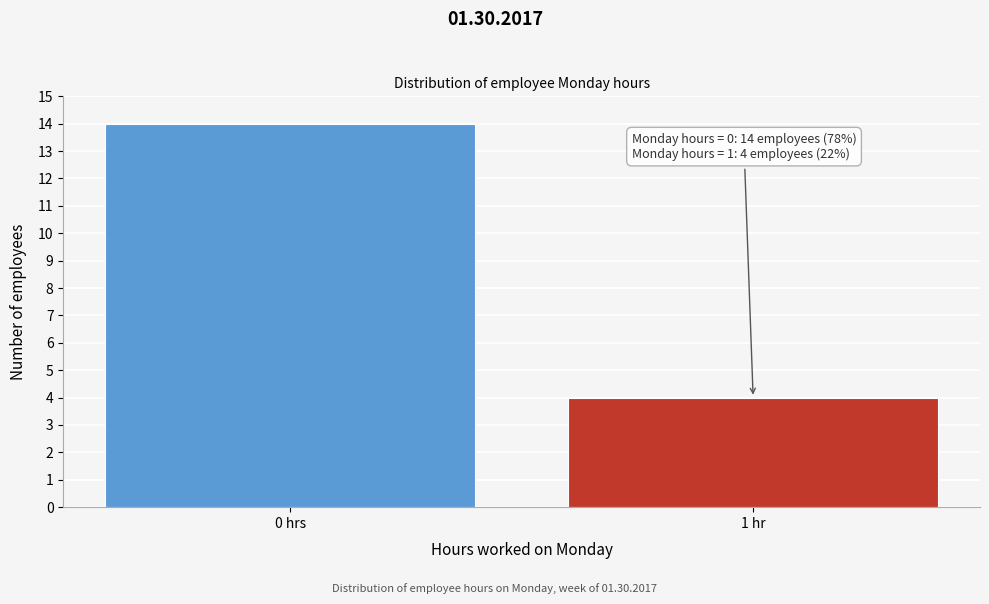

Reading right to left, list all the values displayed in this chart.

1 hr=4	0 hrs=14